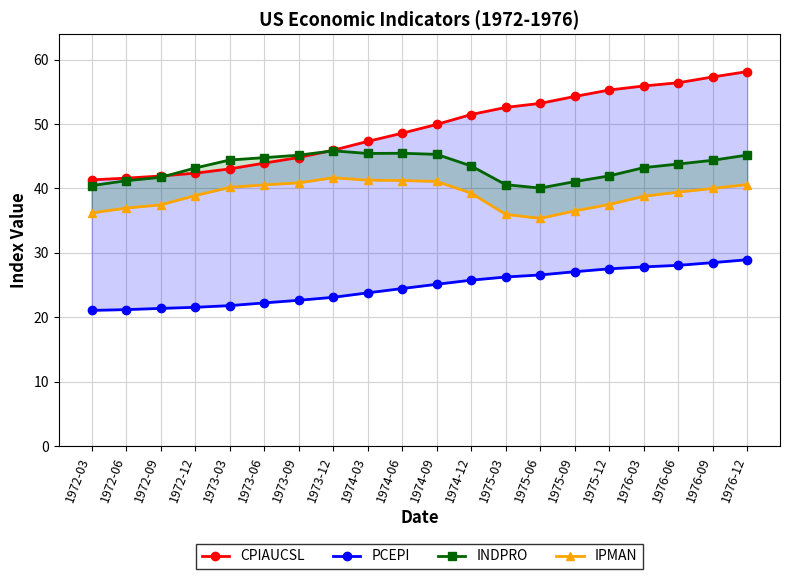

At how many categories does at least one series exceed 29?

20